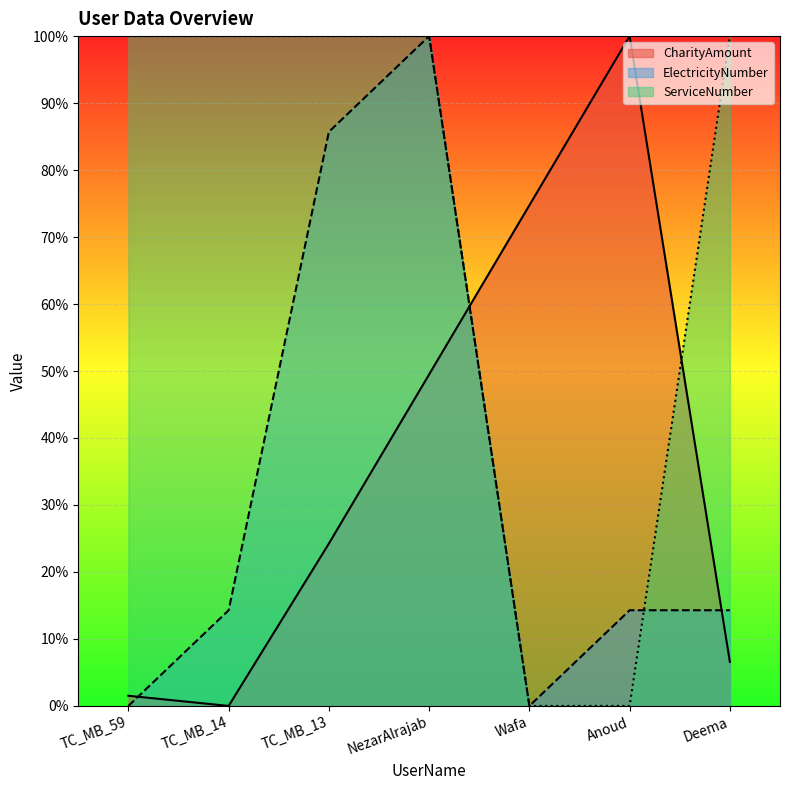

True or false: ElectricityNumber has a value of 128.6 at TC_MB_13.

False